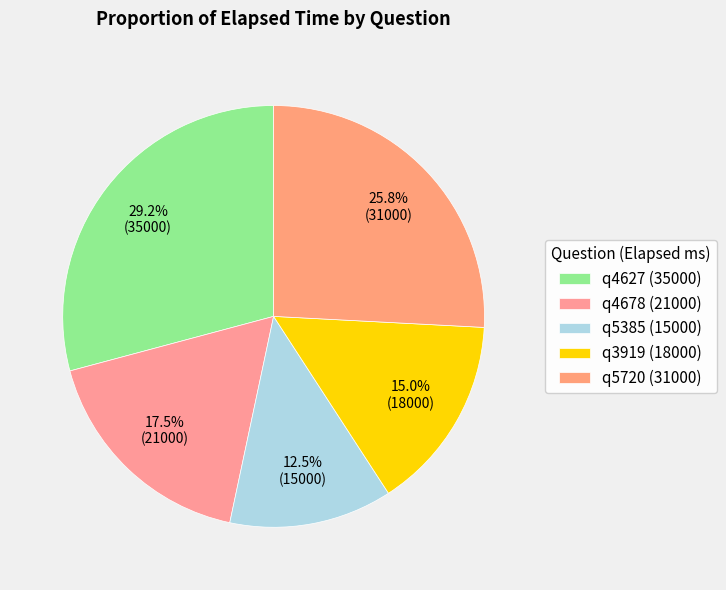

What portion of the pie excludes q4678?

82.5%